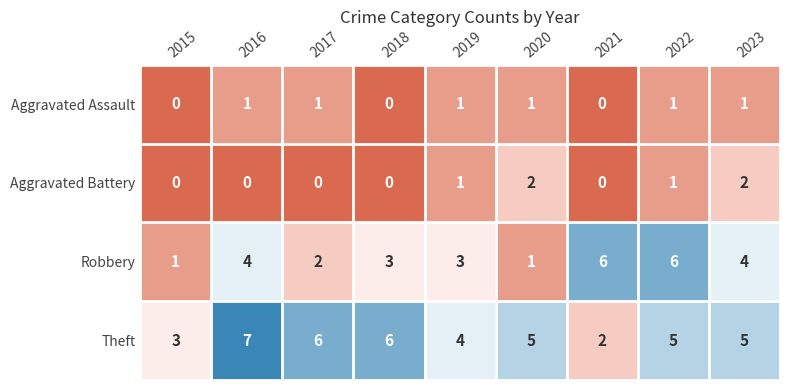

What is the sum of the Theft values at 2018 and 2019?

10